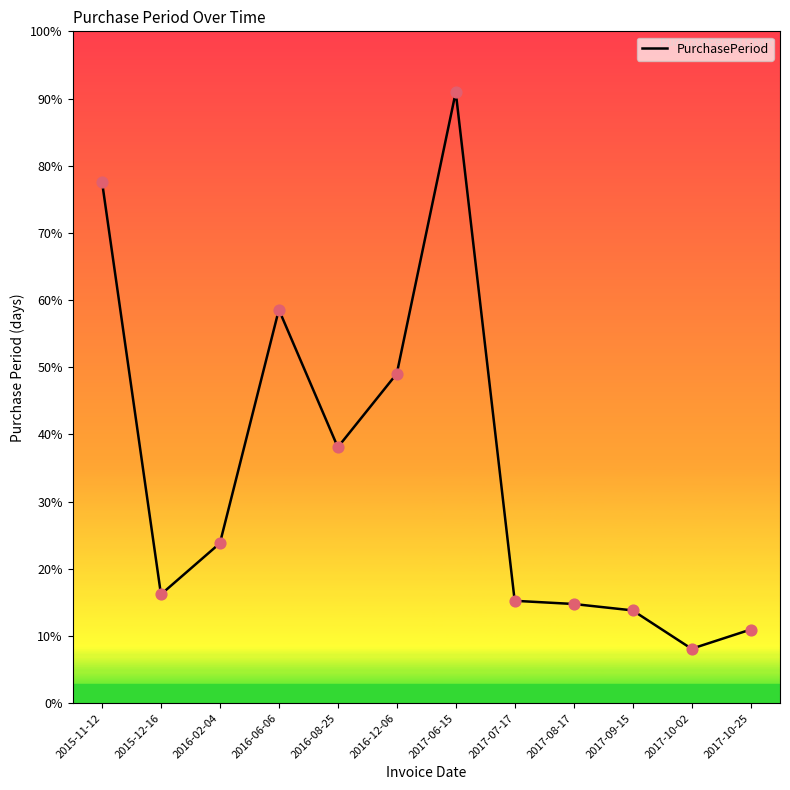

Between 2017-10-02 and 2015-12-16, which is larger?

2015-12-16